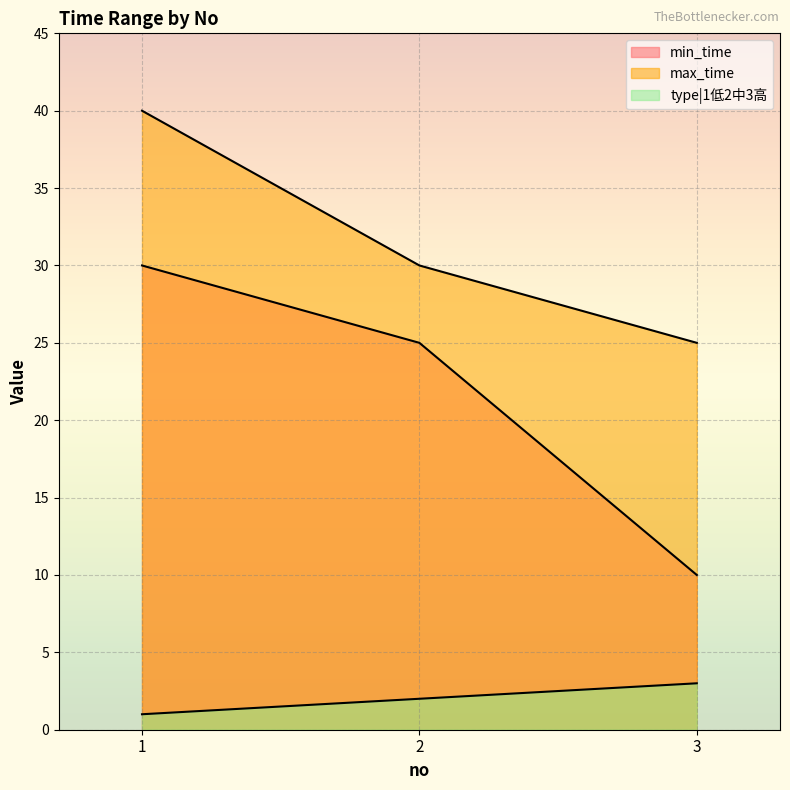

What is the spread (max minus min) of values at 2?

28